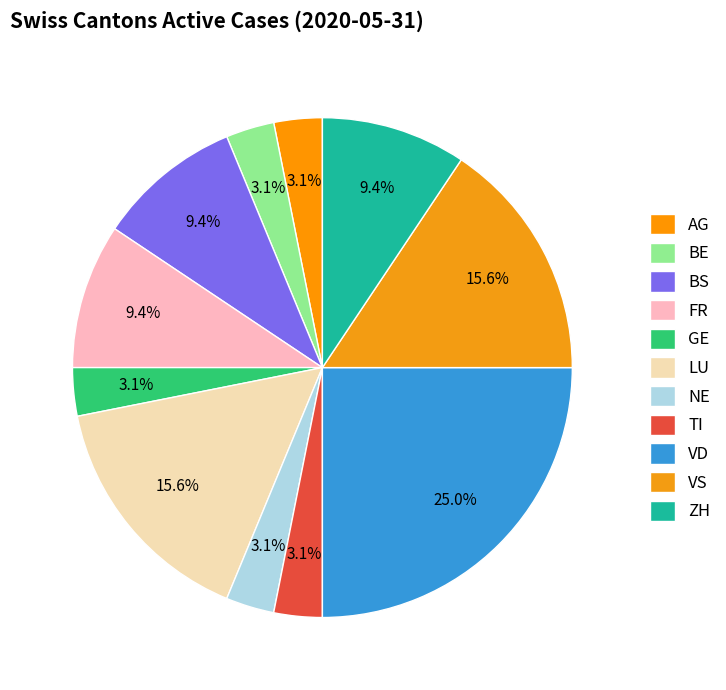

Count the number of slices in the pie.

11